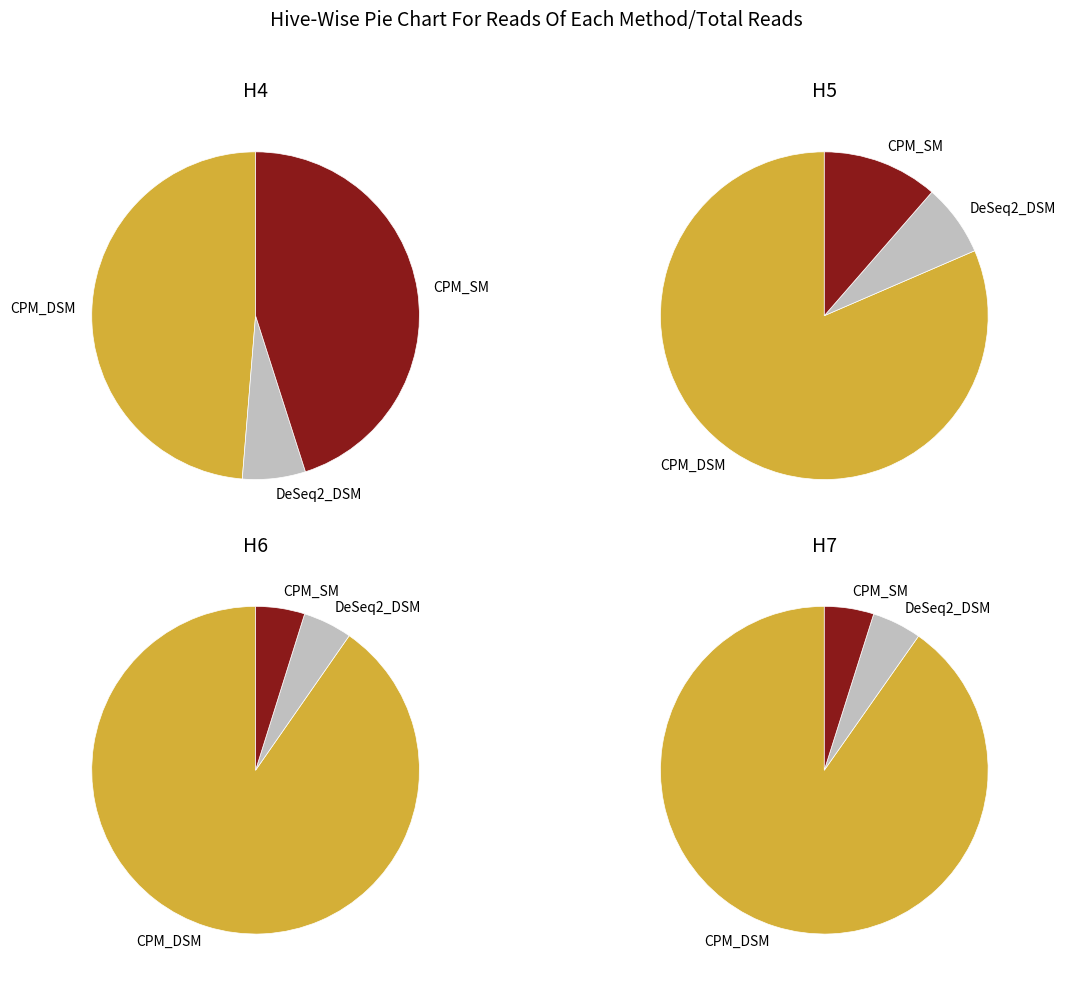

Does any single category account for the majority?

No